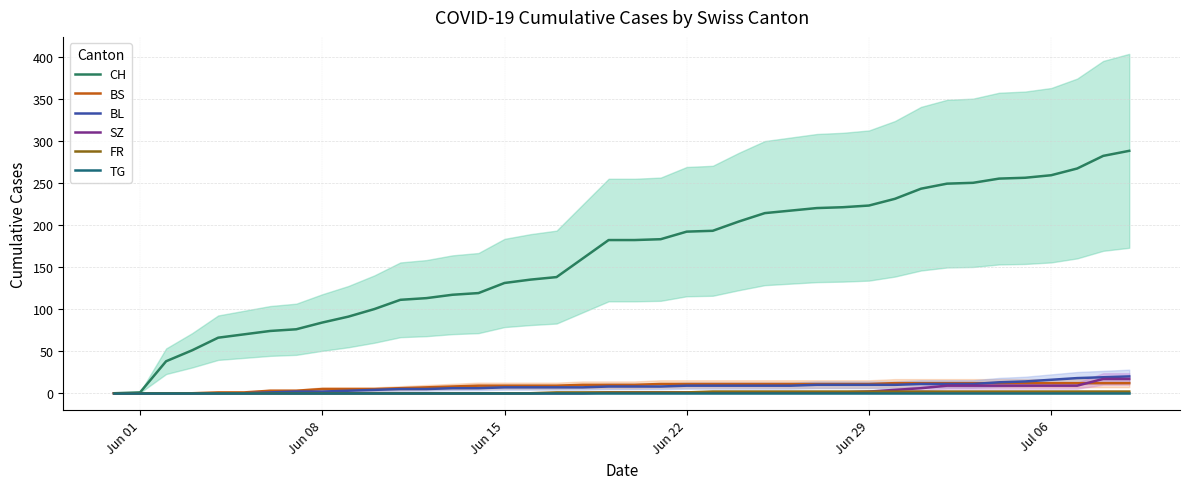

What is the difference between the maximum and minimum values in the BS series?

12